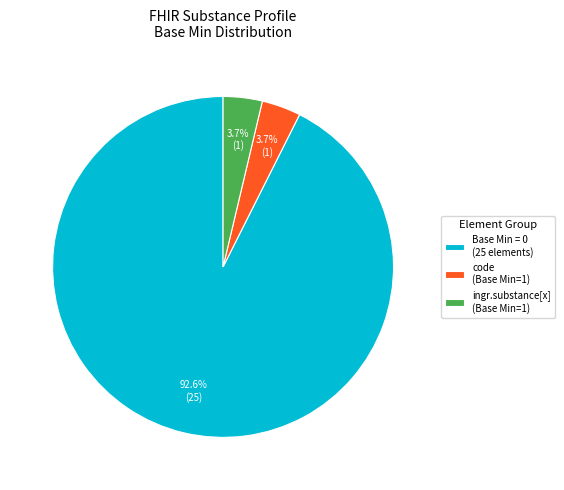

Do code (Base Min=1) and ingr.substance[x] (Base Min=1) together represent more than half of the pie?

No